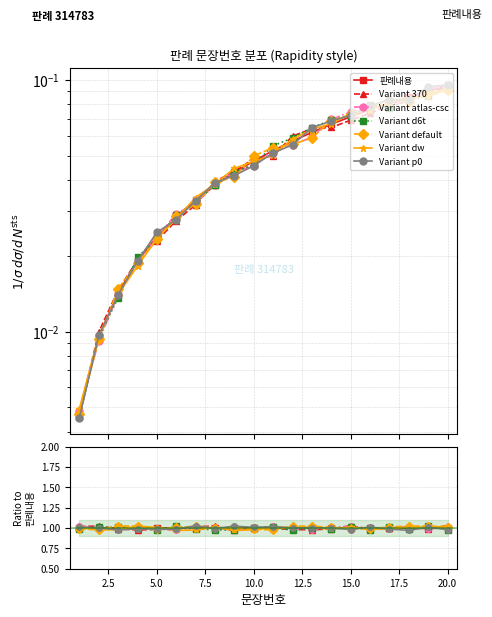

List the labels in order of value, smallest first.

1, 2, 3, 4, 5, 6, 7, 8, 9, 10, 11, 12, 13, 14, 15, 16, 17, 18, 19, 20